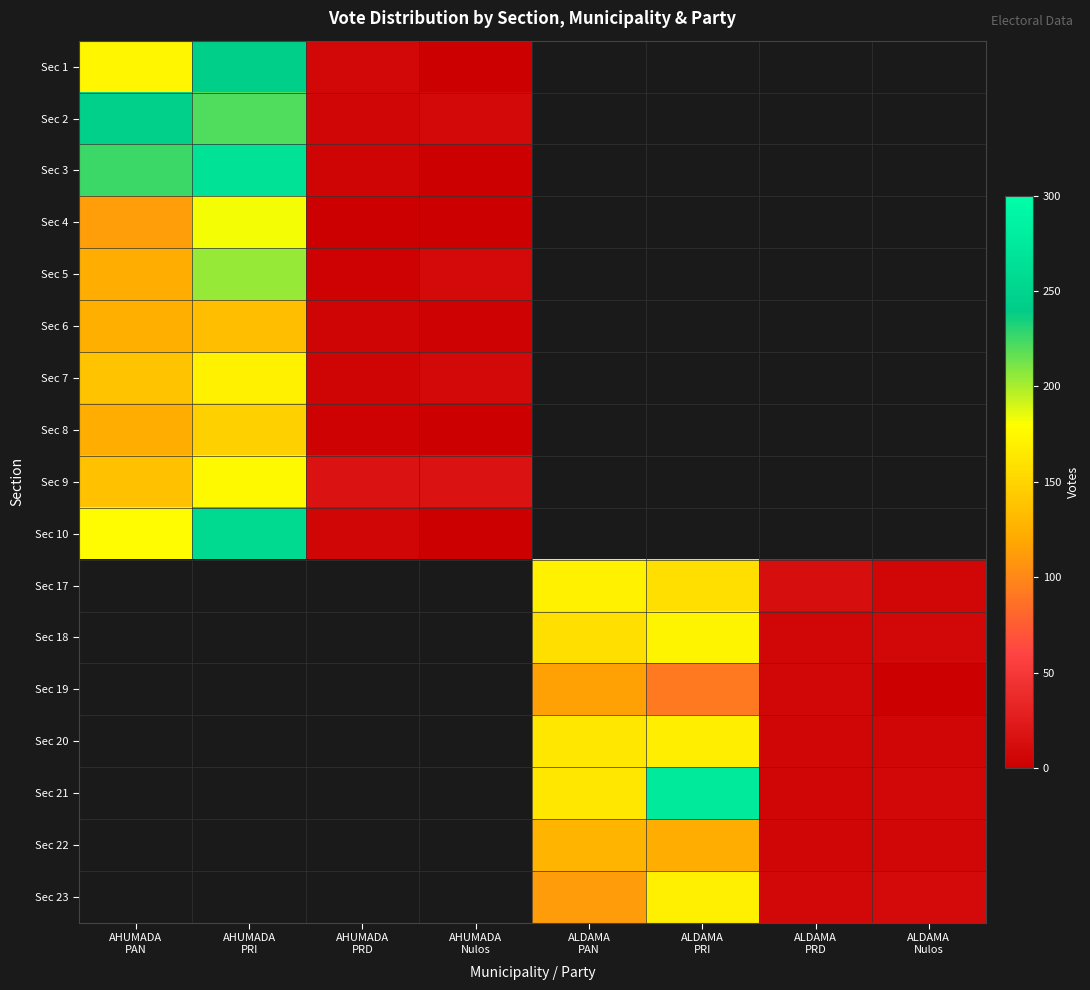

Which has a higher value, ALDAMA
Nulos or AHUMADA
PRI?

AHUMADA
PRI